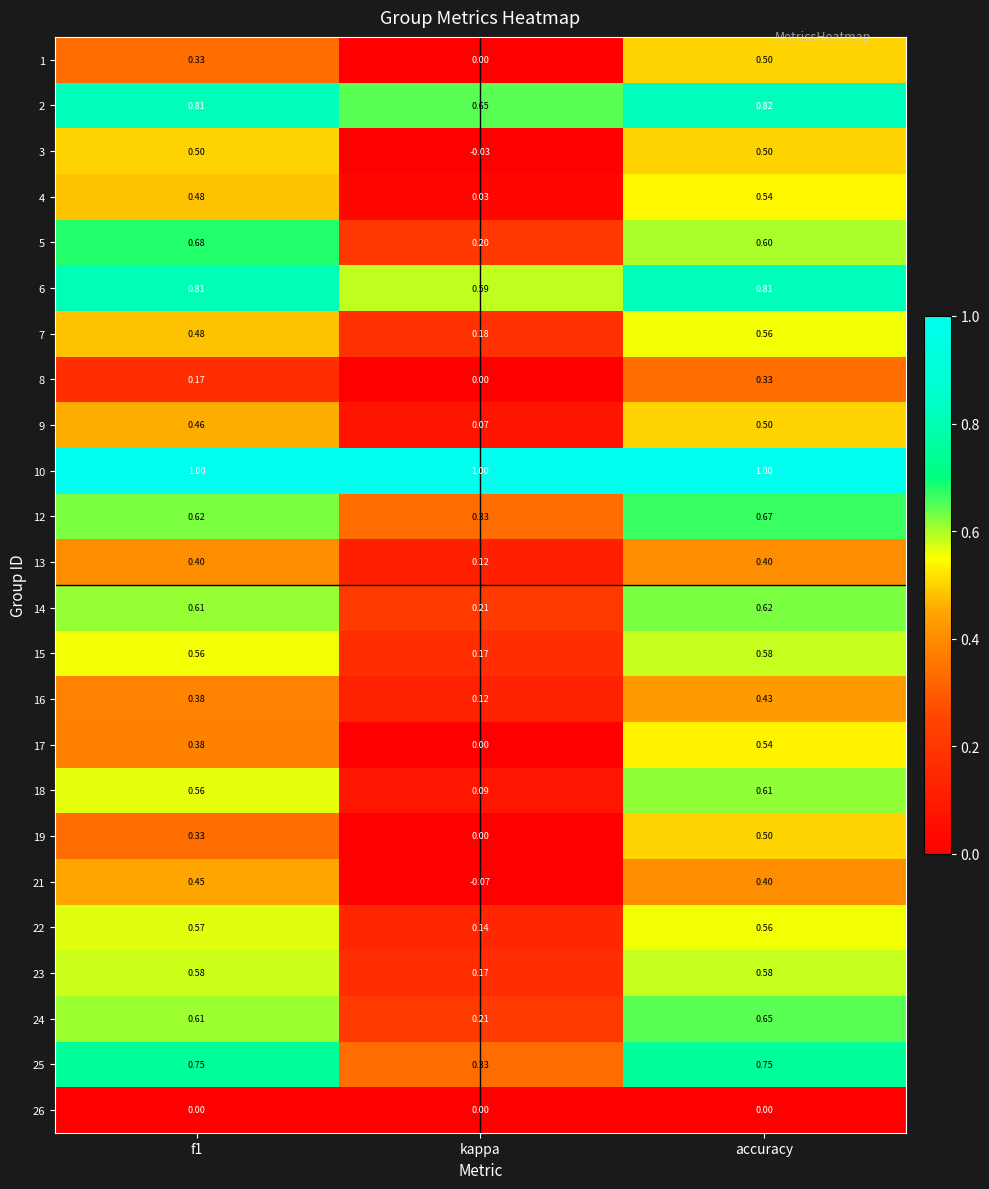

At which category is the sum across all series the highest?

accuracy